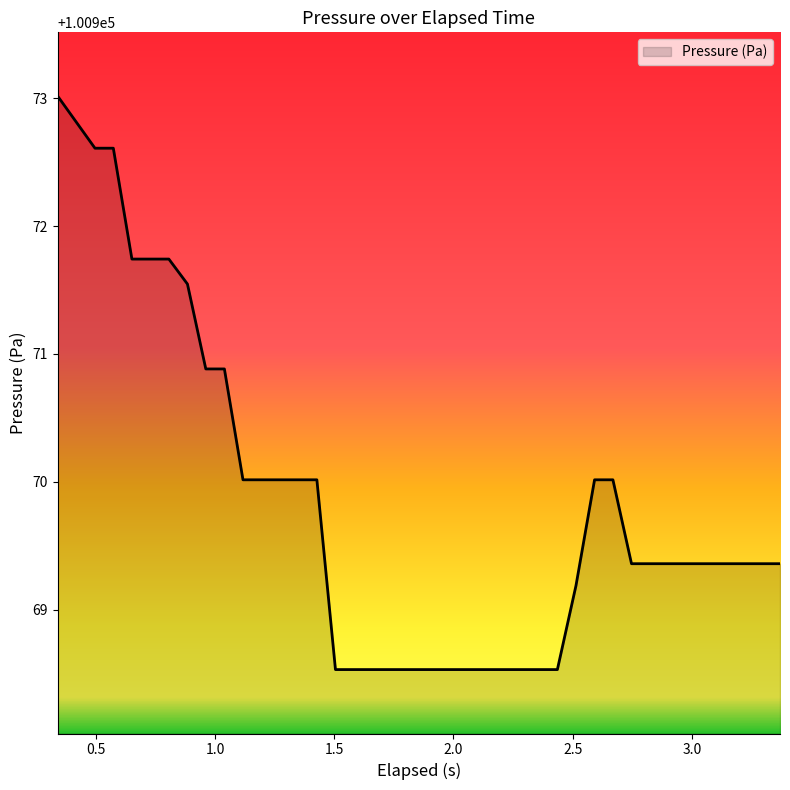

What is the difference between the maximum and minimum values?

4.5